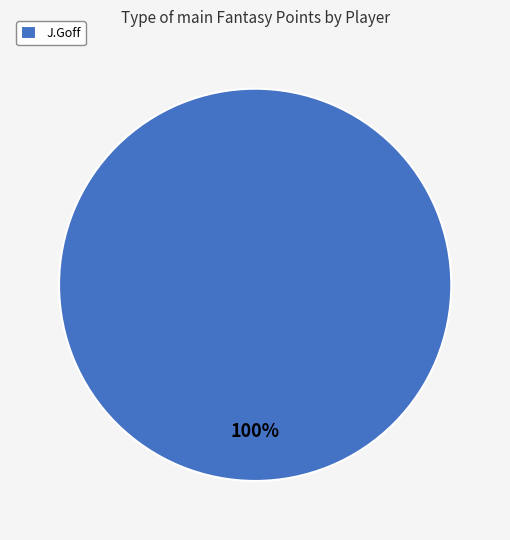

The J.Goff slice represents 100% of the pie. True or false?

True